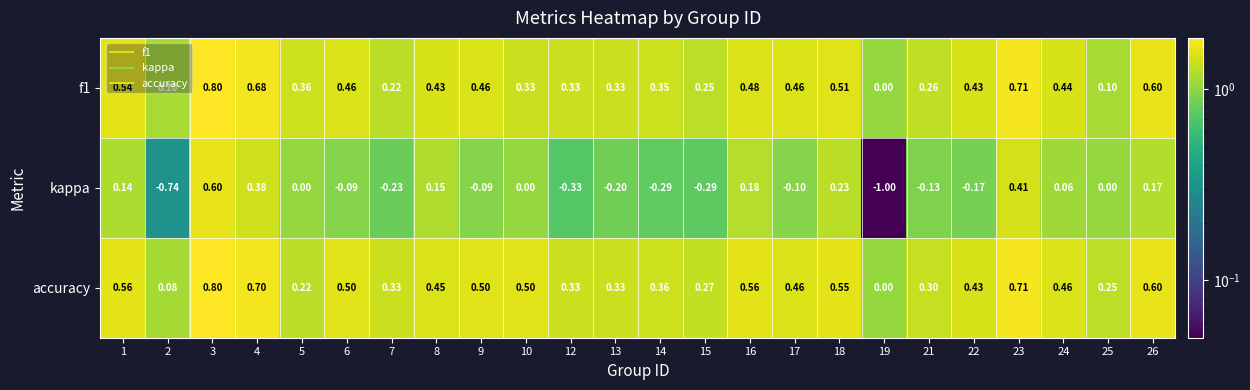

How many data points does each series have?

24